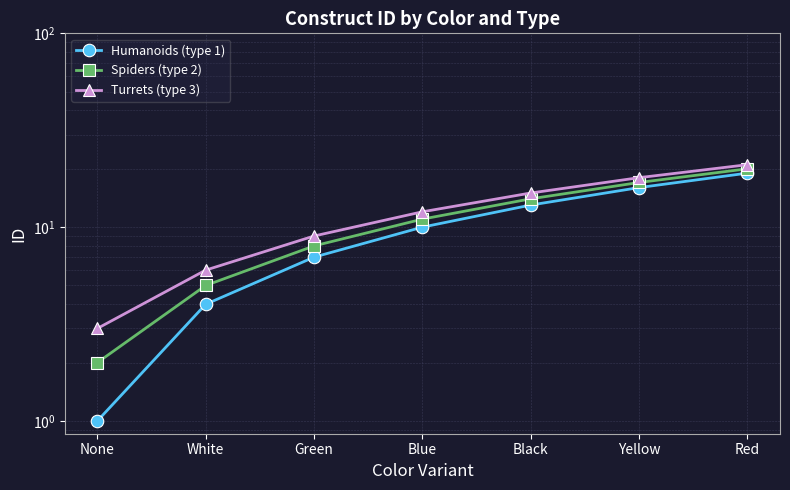

List the series in order of their peak value, highest first.

Turrets (type 3), Spiders (type 2), Humanoids (type 1)